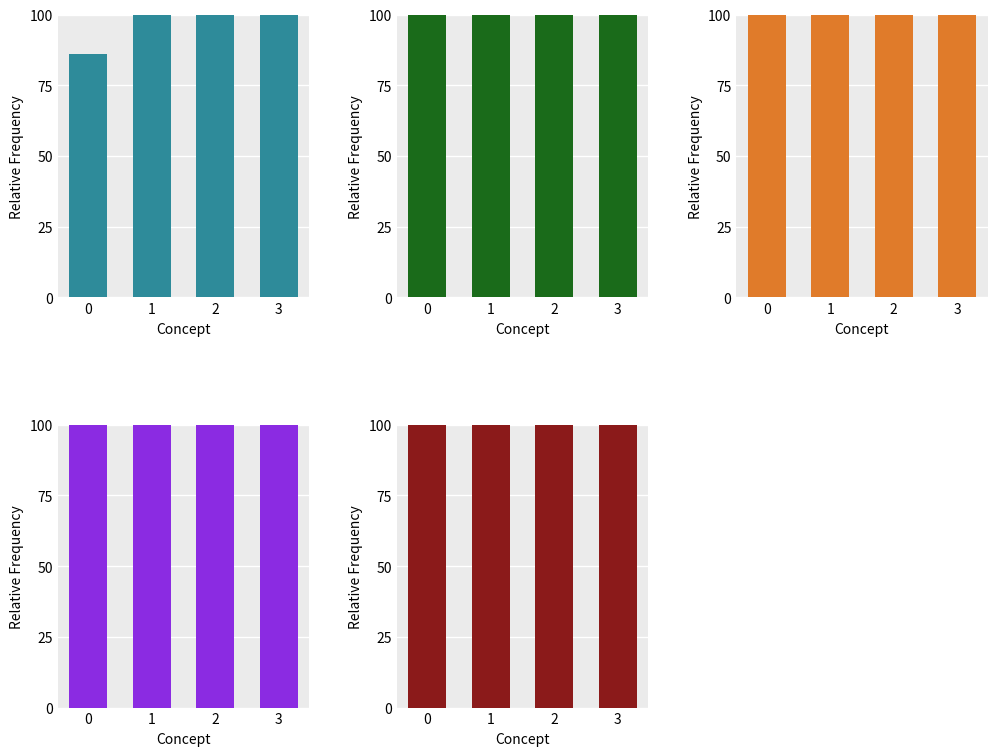

Where does the darkred series first go above 152?

3